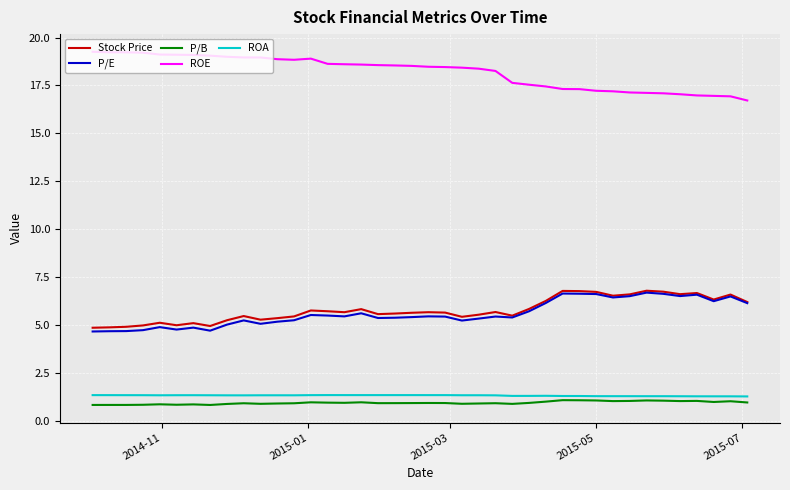

True or false: Stock Price and P/B cross at least once.

False